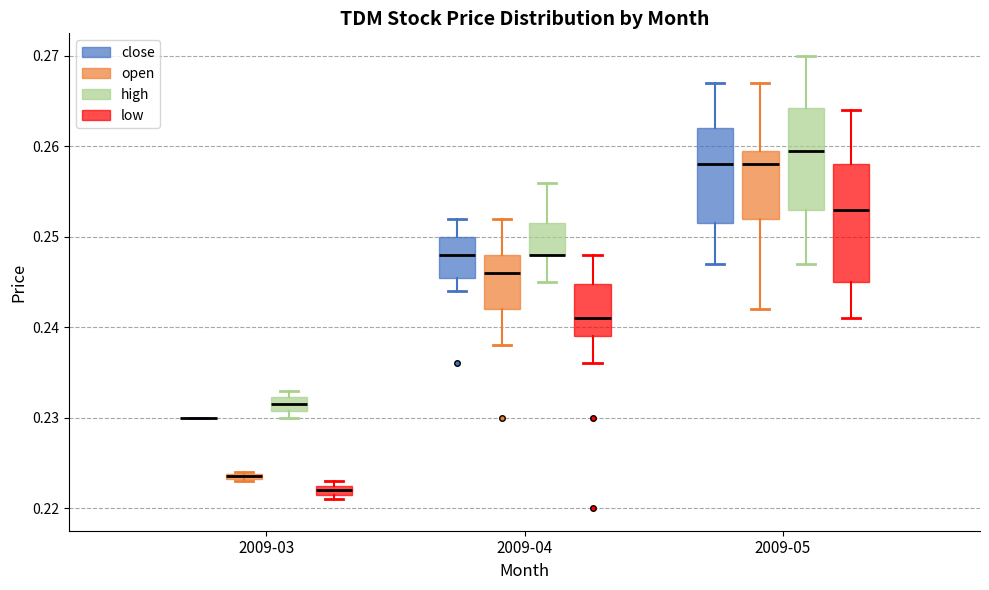

Where is the lower edge of the box for 2009-03 (low) on the y-axis? The values are not printed on the chart, so give them approximately, as read against the axis.

0.222